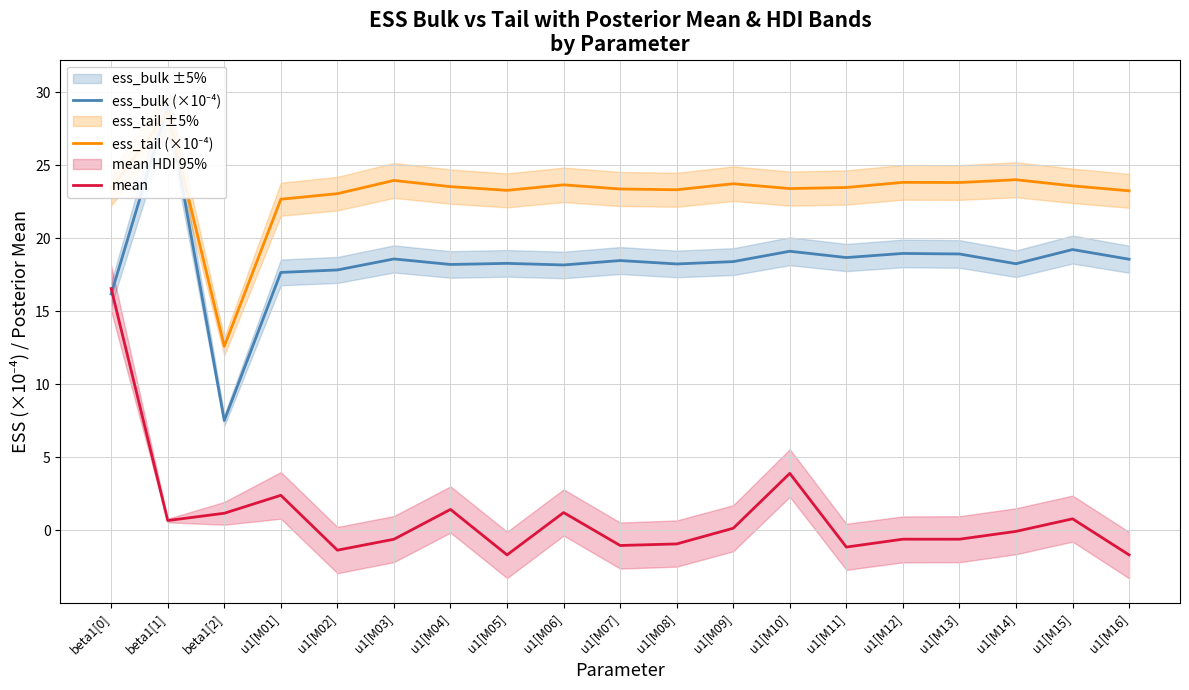

What is the sum of all mean values?

18.4